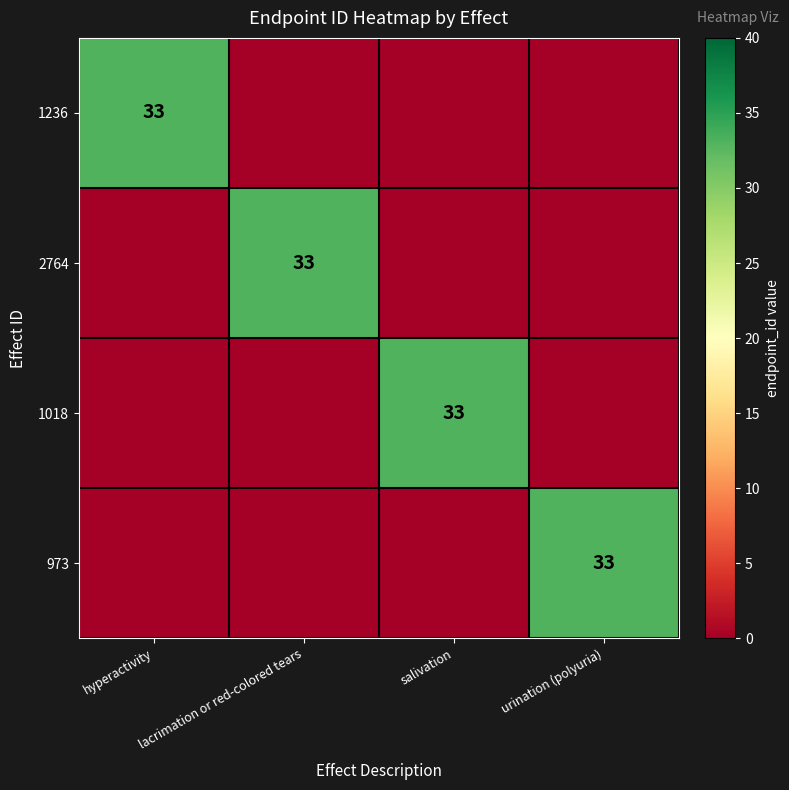

Is it true that 1018 equals 33 at salivation?

True